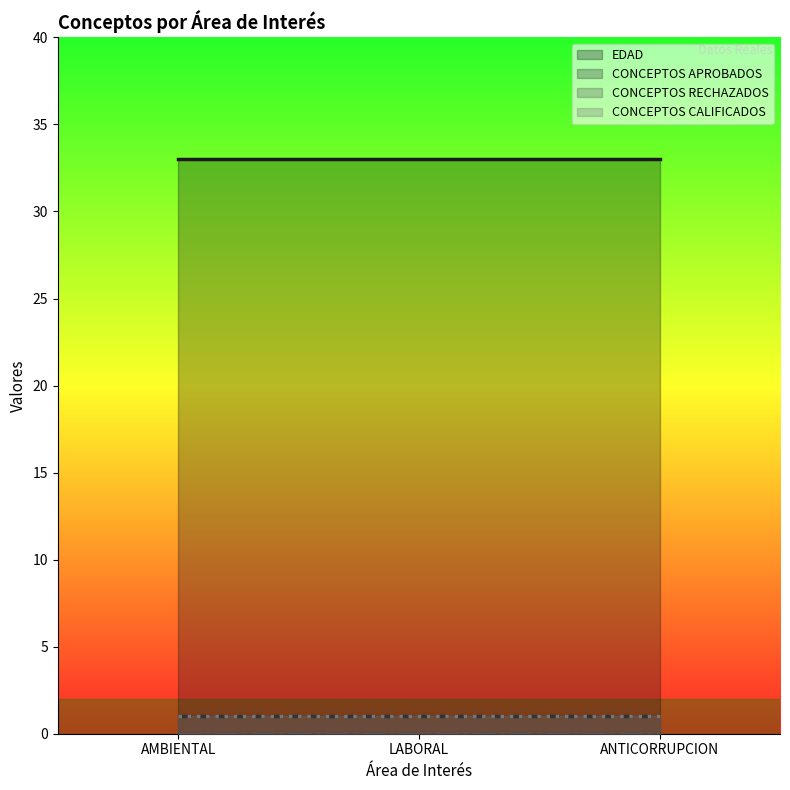

Rank the categories by EDAD value from lowest to highest.

AMBIENTAL, LABORAL, ANTICORRUPCION